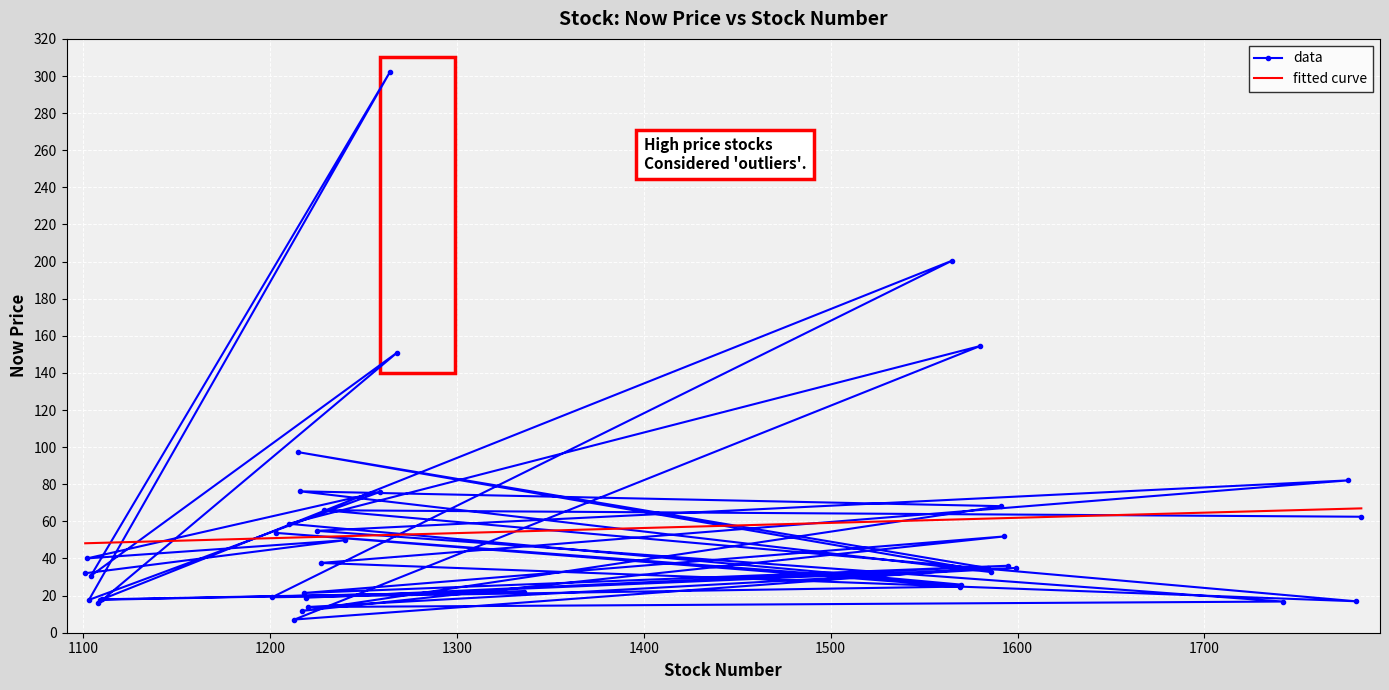

What position from the right is 1110?

28